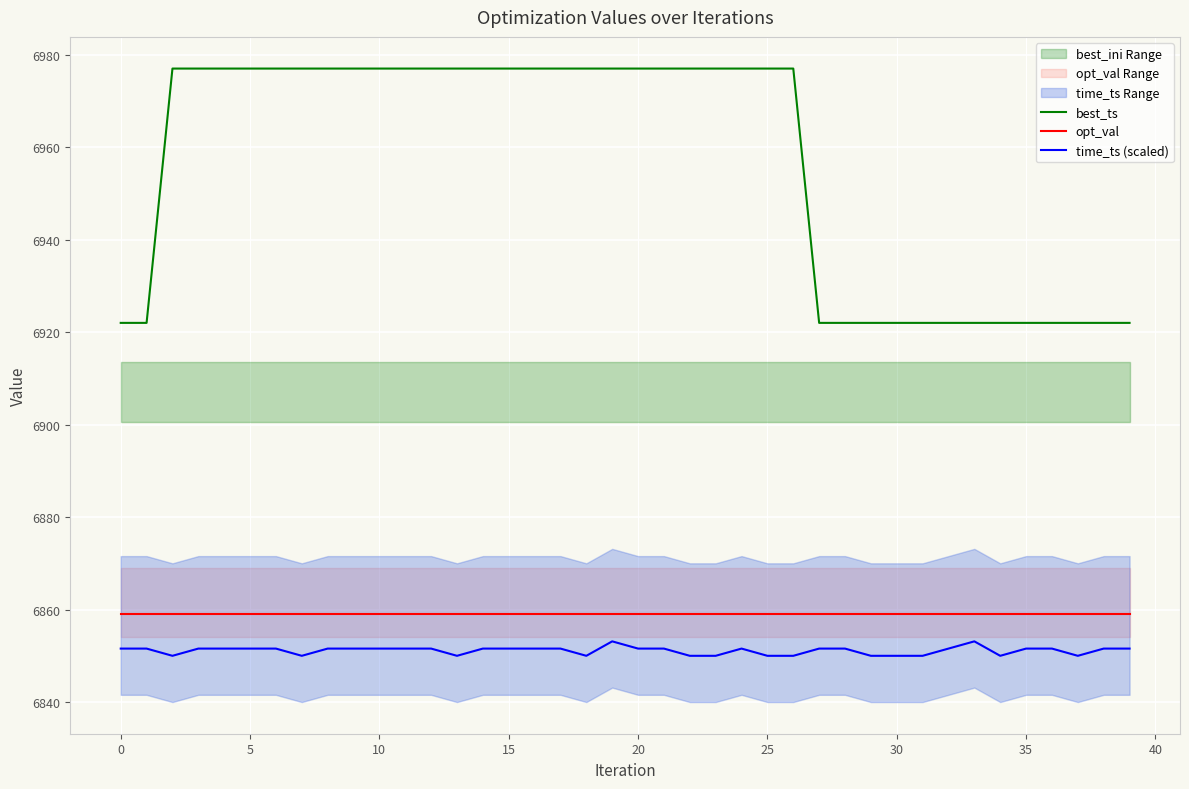

What is the difference between the best_ts values at 11 and 39?

55.0